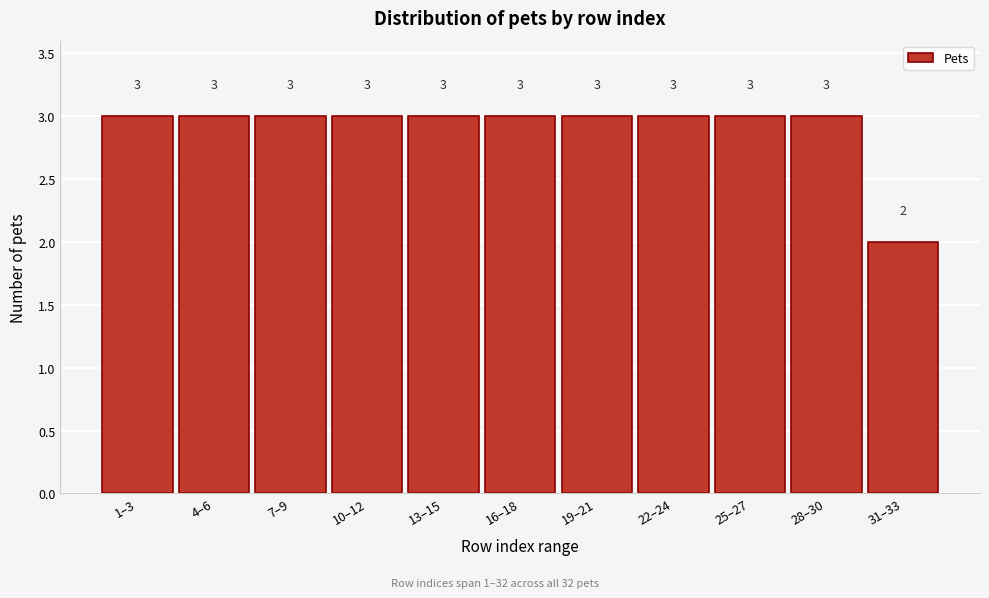

Reading left to right, list all the values displayed in this chart.

1–3=3	4–6=3	7–9=3	10–12=3	13–15=3	16–18=3	19–21=3	22–24=3	25–27=3	28–30=3	31–33=2